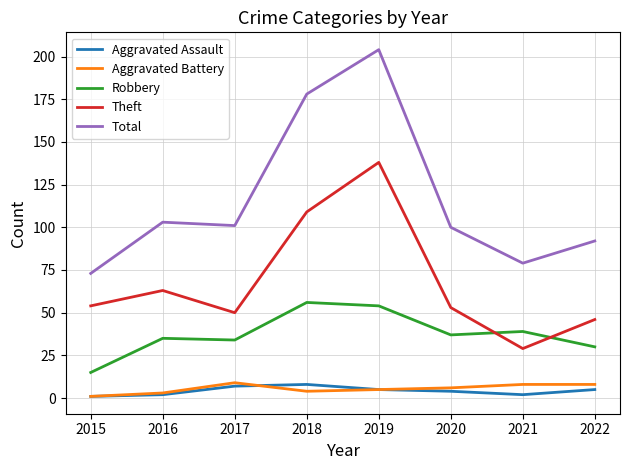

How many times do Robbery and Theft cross each other?

2